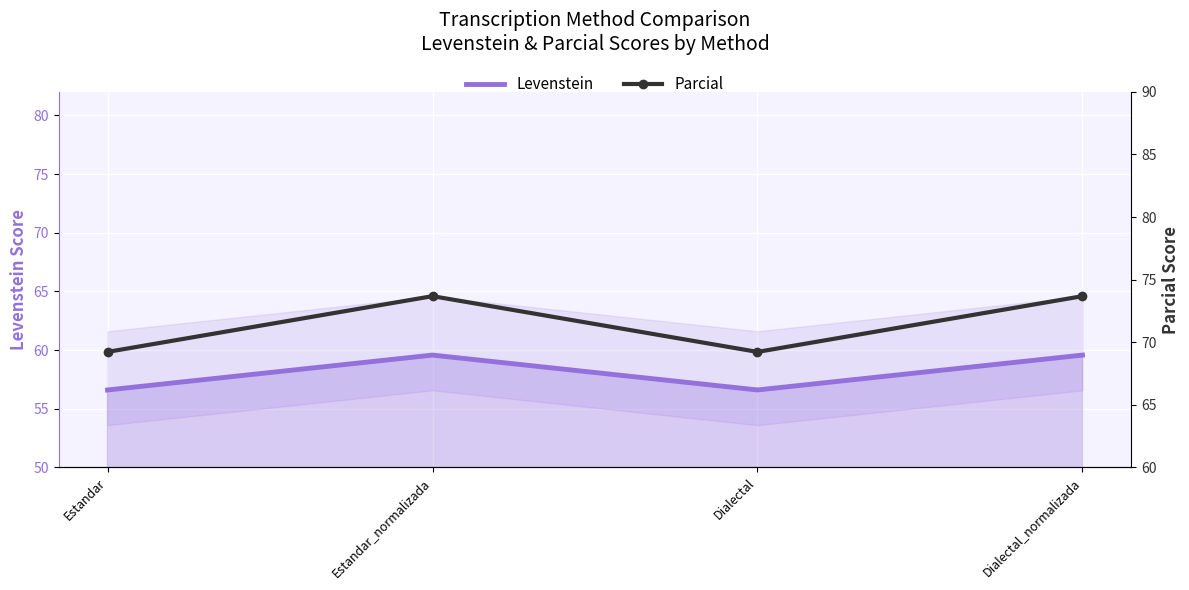

In Levenstein, how many points are lower than both neighbors (excluding endpoints)?

1